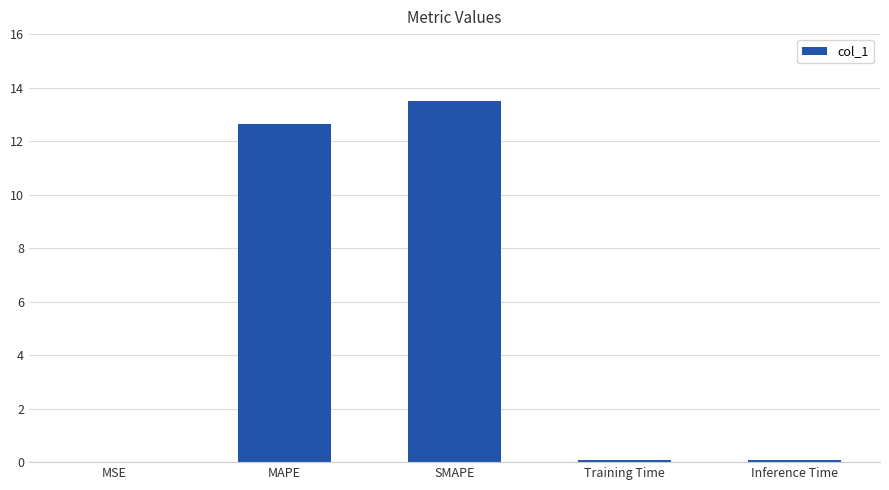

Which label corresponds to the largest value in the chart?

SMAPE